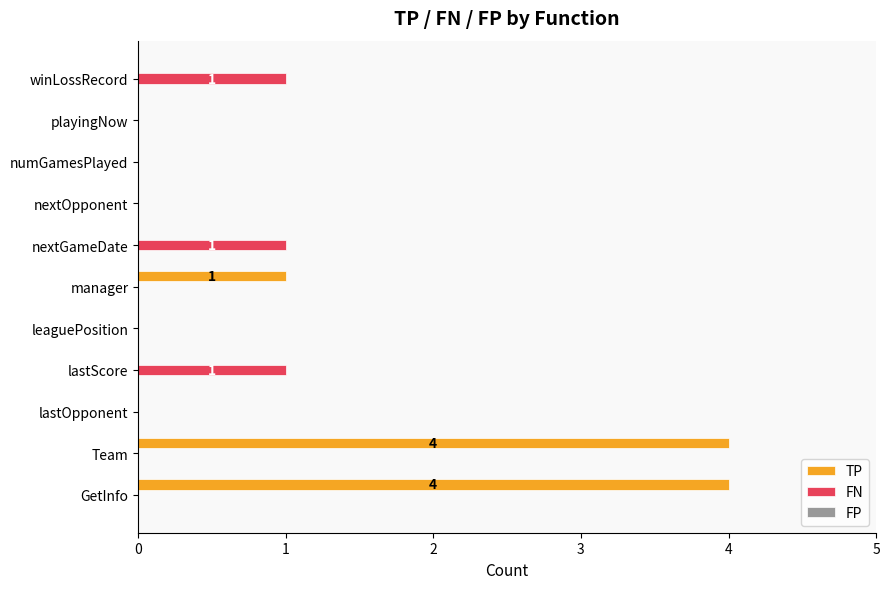

Which series has the largest total across all categories?

TP